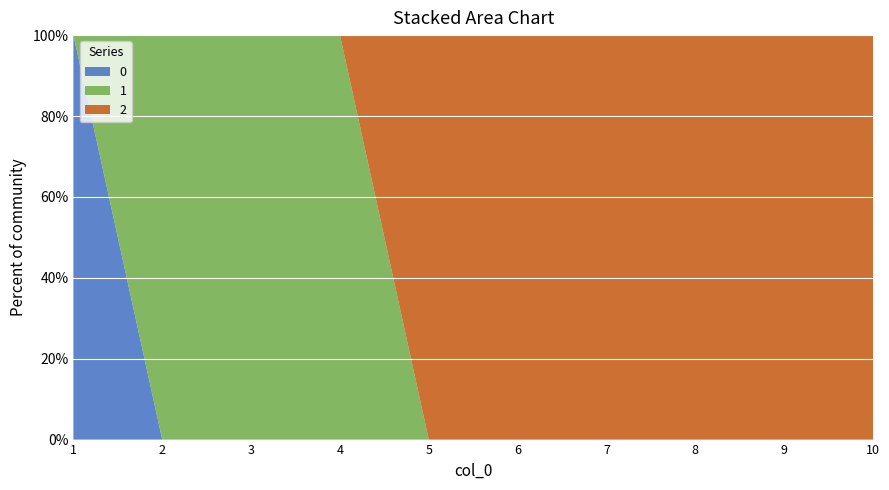

Reading right to left, extract all data points from this chart.

0: 10=0	9=0	8=0	7=0	6=0	5=0	4=0	3=0	2=0	1=1
1: 10=0	9=0	8=0	7=0	6=0	5=0	4=1	3=1	2=1	1=0
2: 10=1	9=1	8=1	7=1	6=1	5=1	4=0	3=0	2=0	1=0